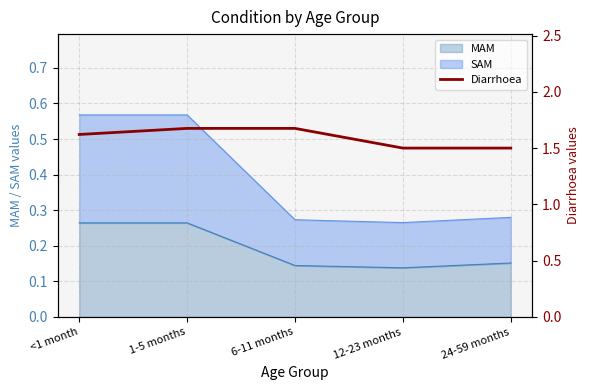

Is it true that MAM equals 0.1 at 24-59 months?

False